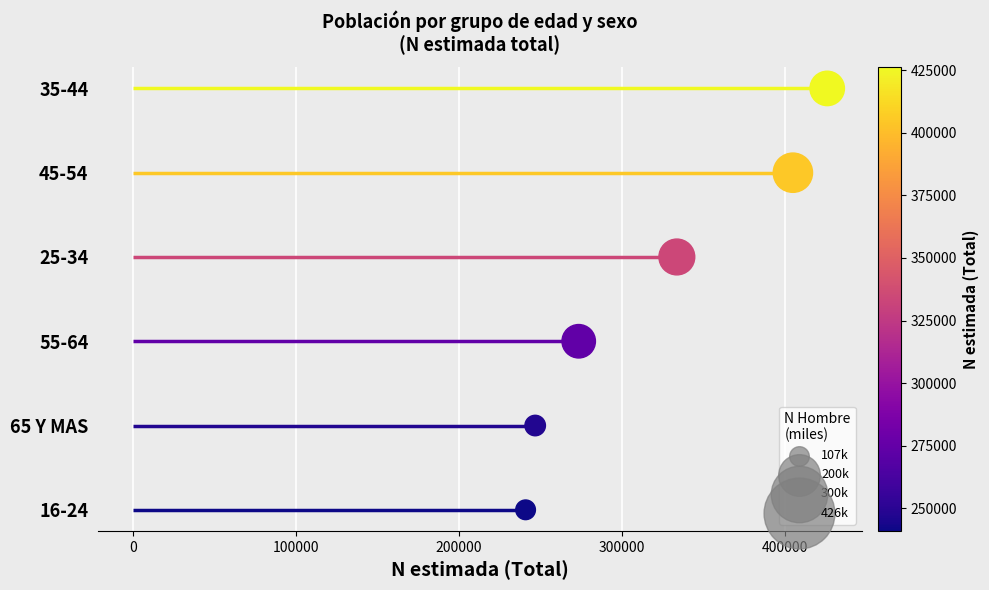

Which series has the largest total across all categories?

Total (N estimada)